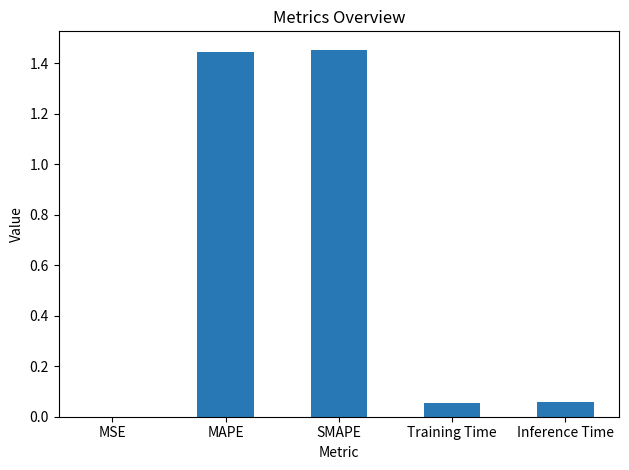

What is the change in value from MSE to SMAPE?

+1.5